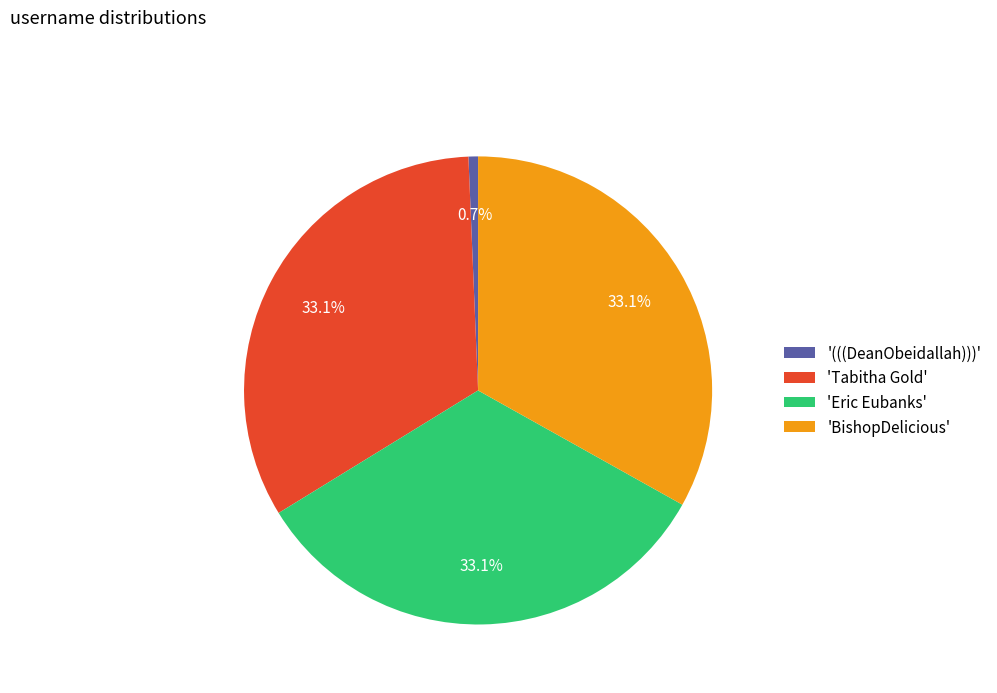

What is the total percentage of 'Tabitha Gold' and 'Eric Eubanks'?

66.2%